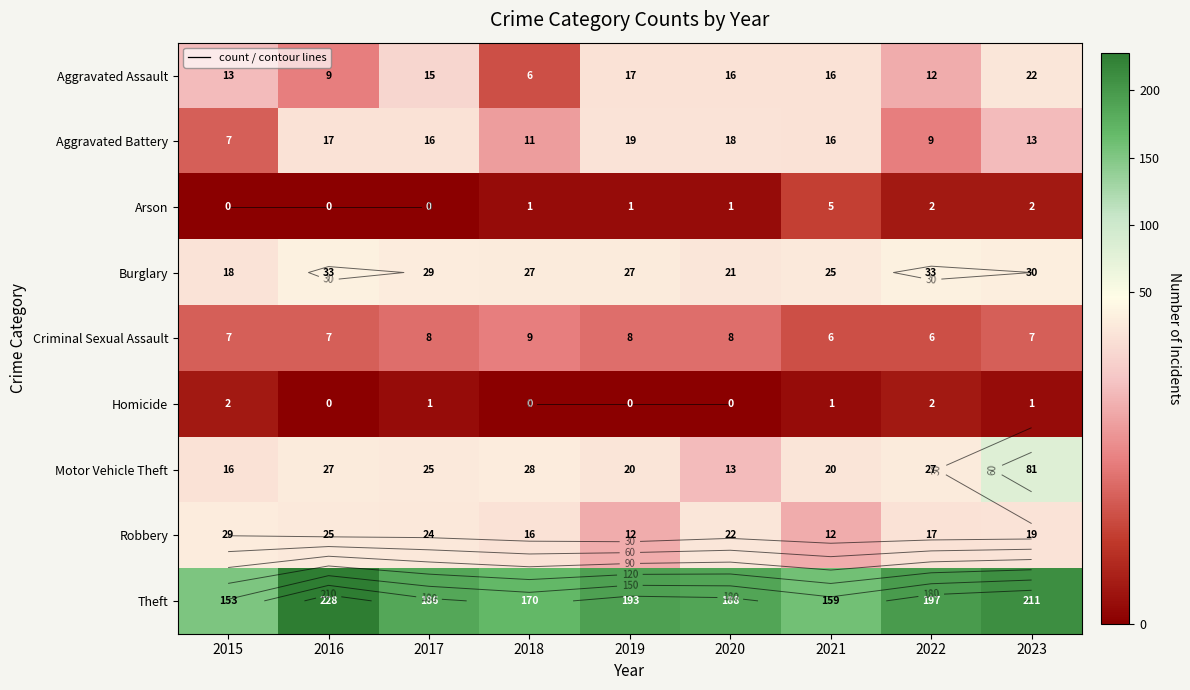

Between 2018 and 2016, which is larger?

2016